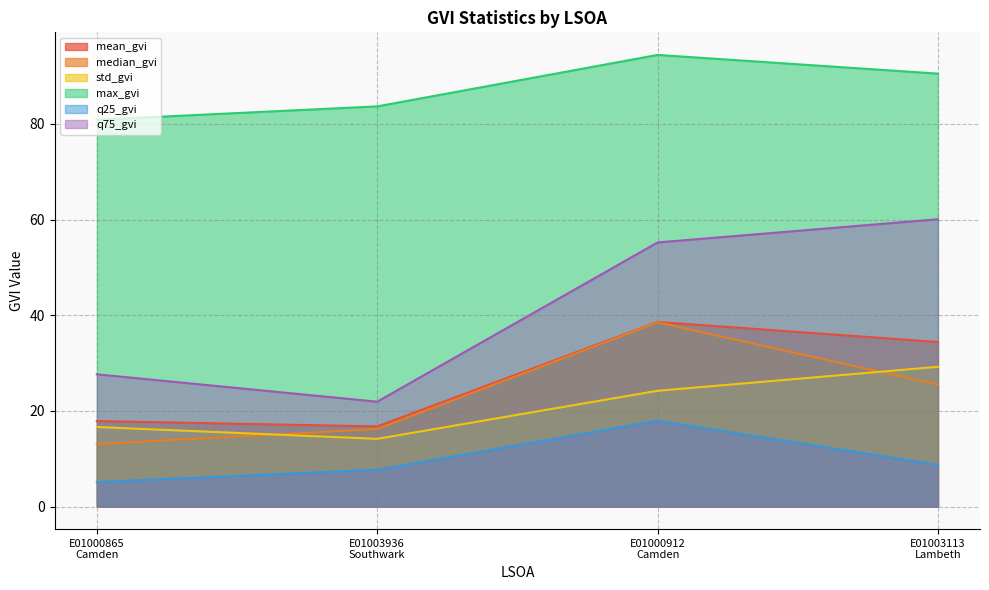

At which label does mean_gvi first exceed 34?

E01000912
Camden